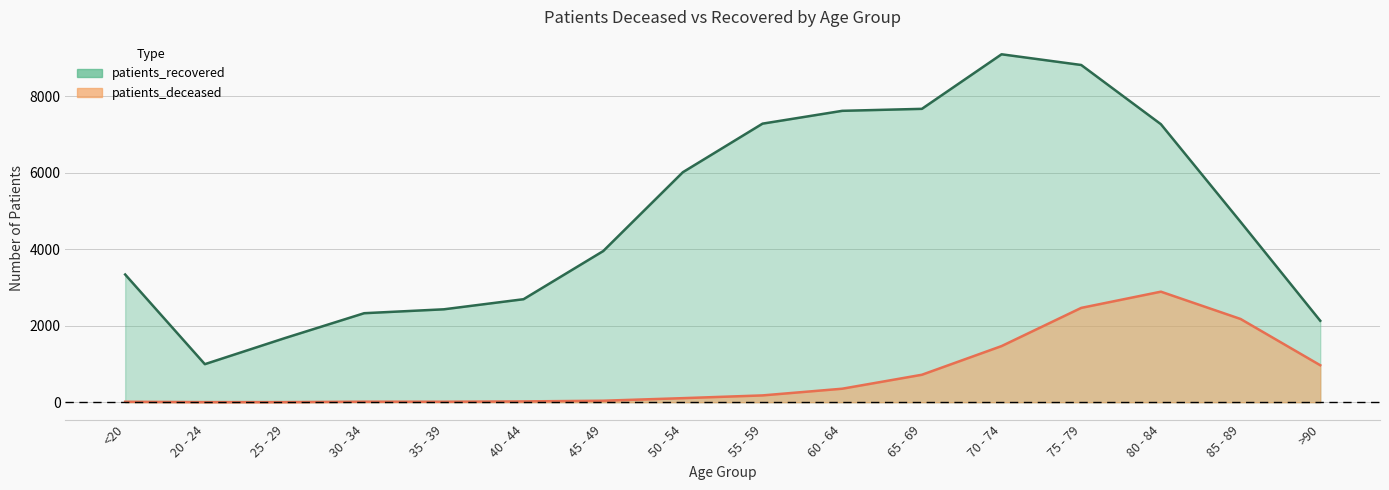

What is the lowest value of the patients_recovered series?

995